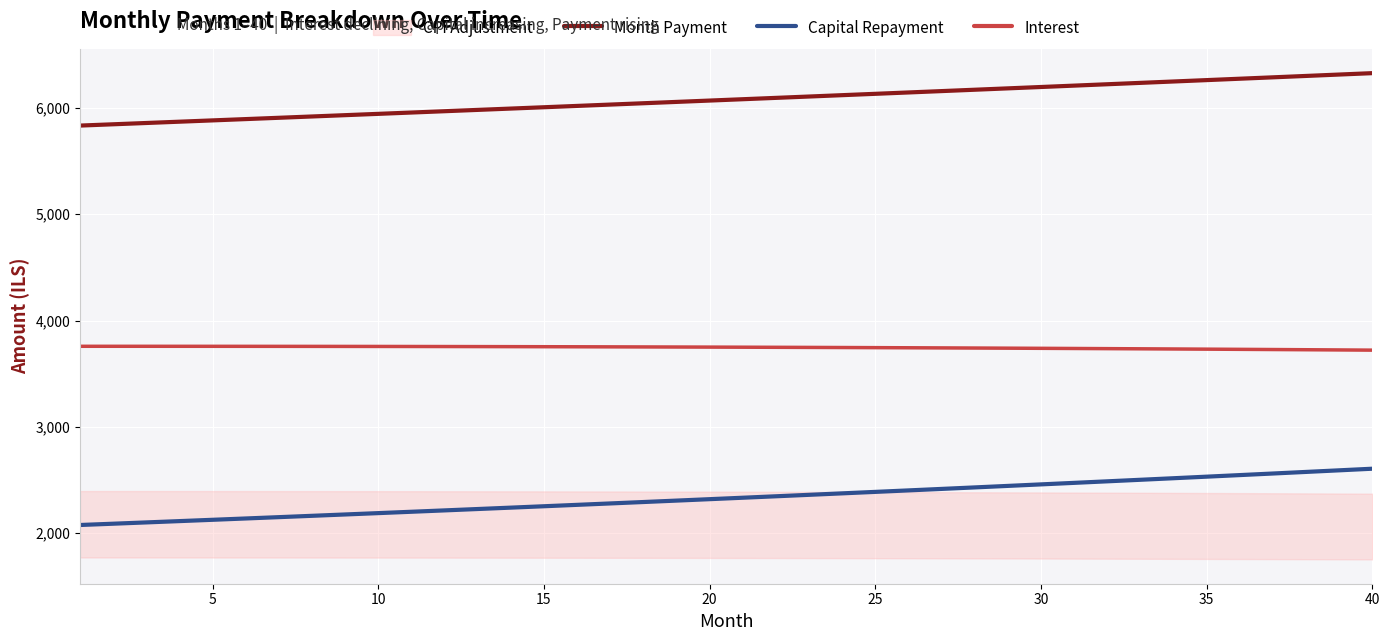

True or false: Month Payment and Capital Repayment cross at least once.

False